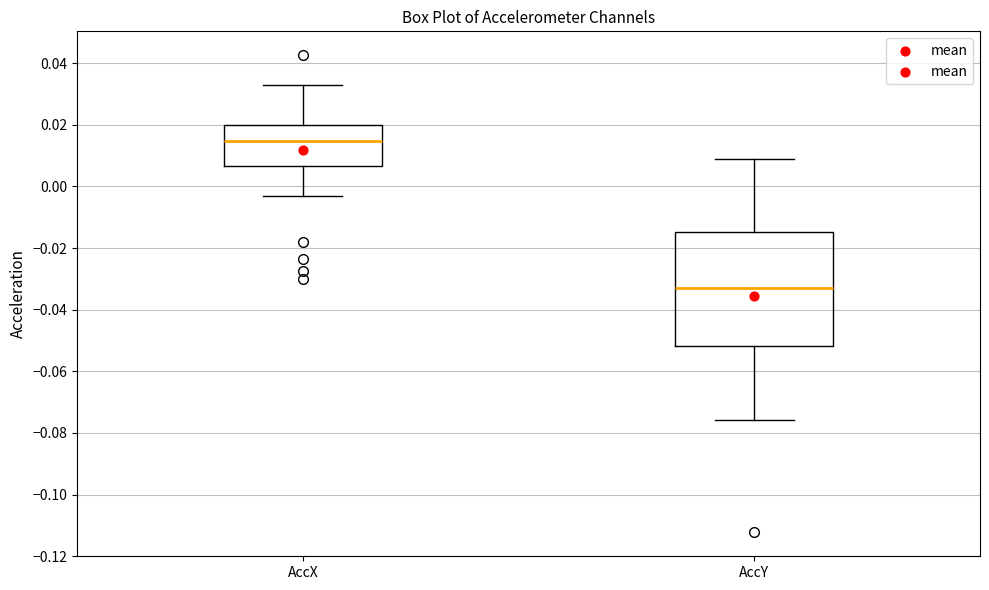

Where does the upper whisker of the box for AccY end on the y-axis? The values are not printed on the chart, so give them approximately, as read against the axis.

0.008